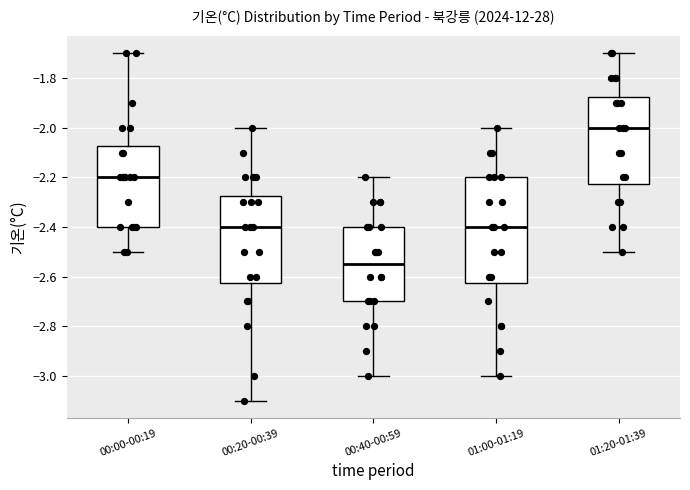

Where does the median line of the box for 01:00-01:19 sit on the y-axis? The values are not printed on the chart, so give them approximately, as read against the axis.

-2.40